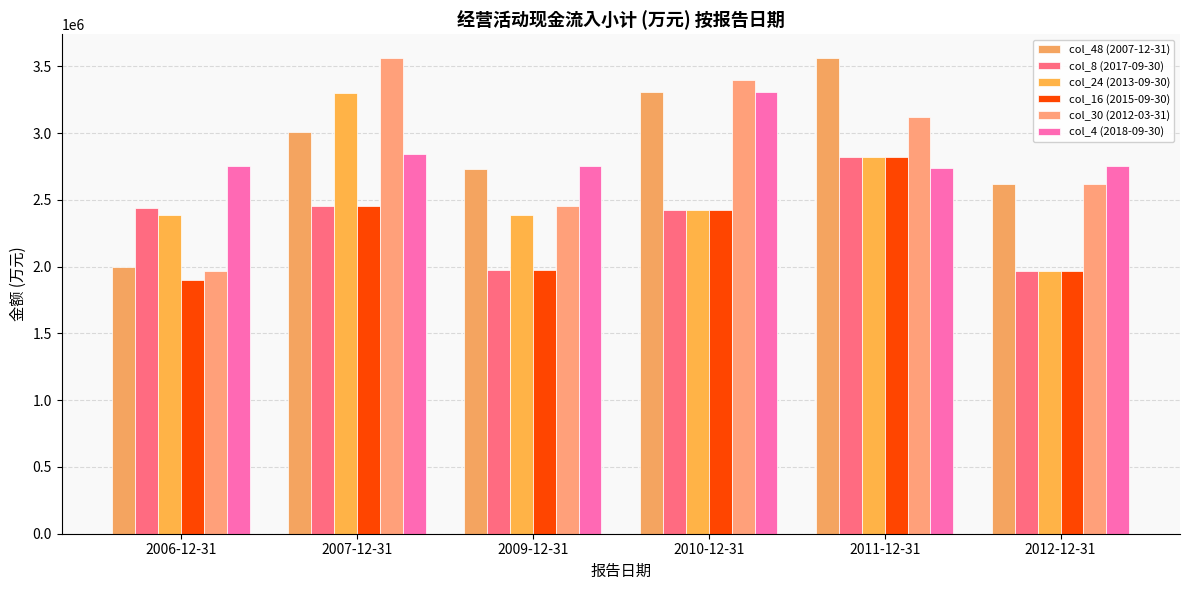

At how many categories does at least one series exceed 3037122?

3